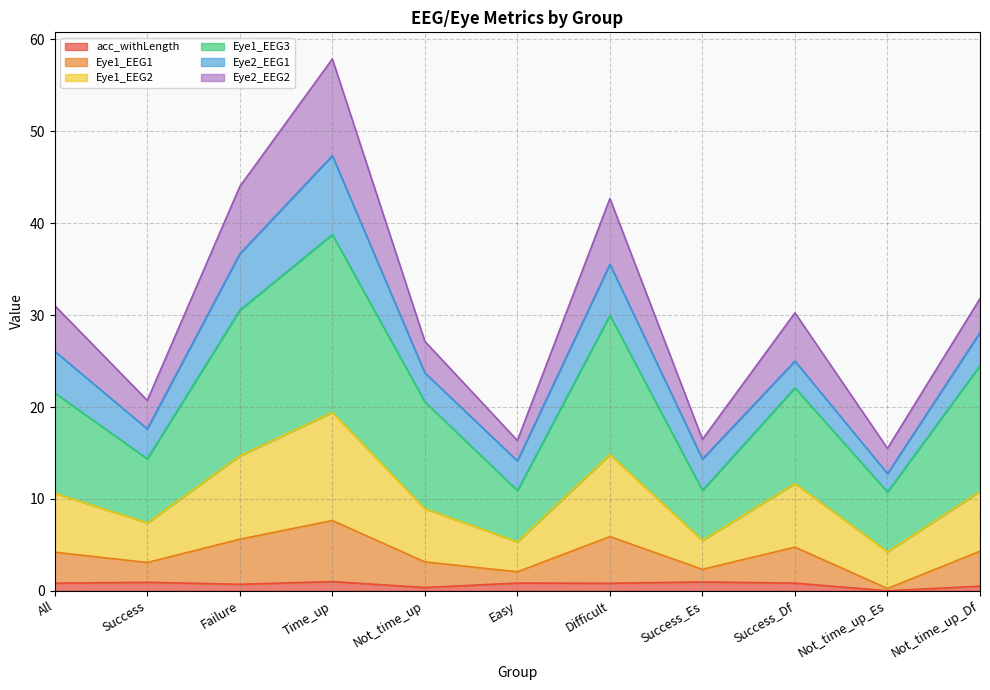

True or false: Eye1_EEG1 and Eye1_EEG3 intersect in this chart.

False